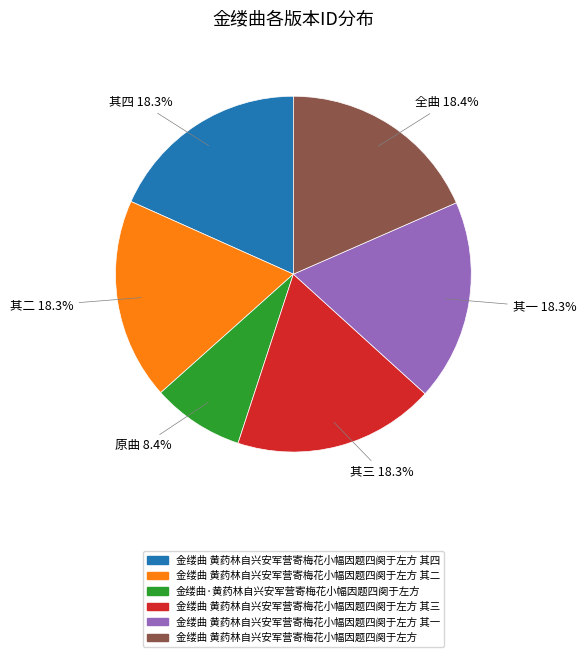

Is there a majority slice in this chart?

No